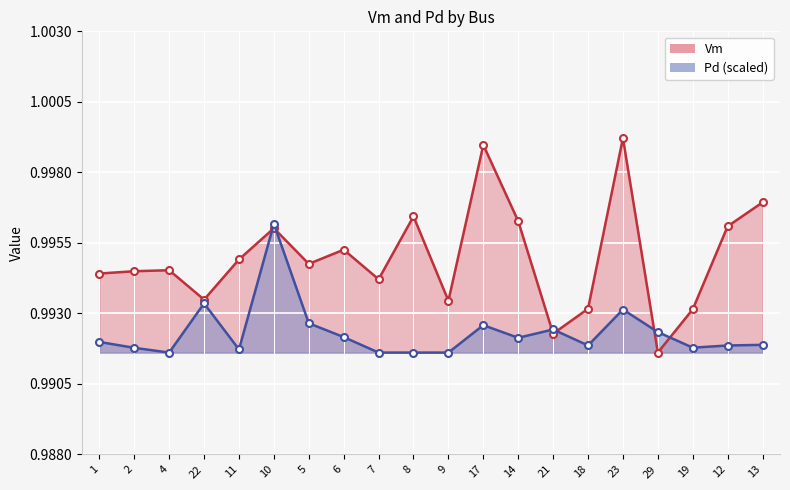

What are all the series names shown in the legend?

Vm, Pd (scaled)